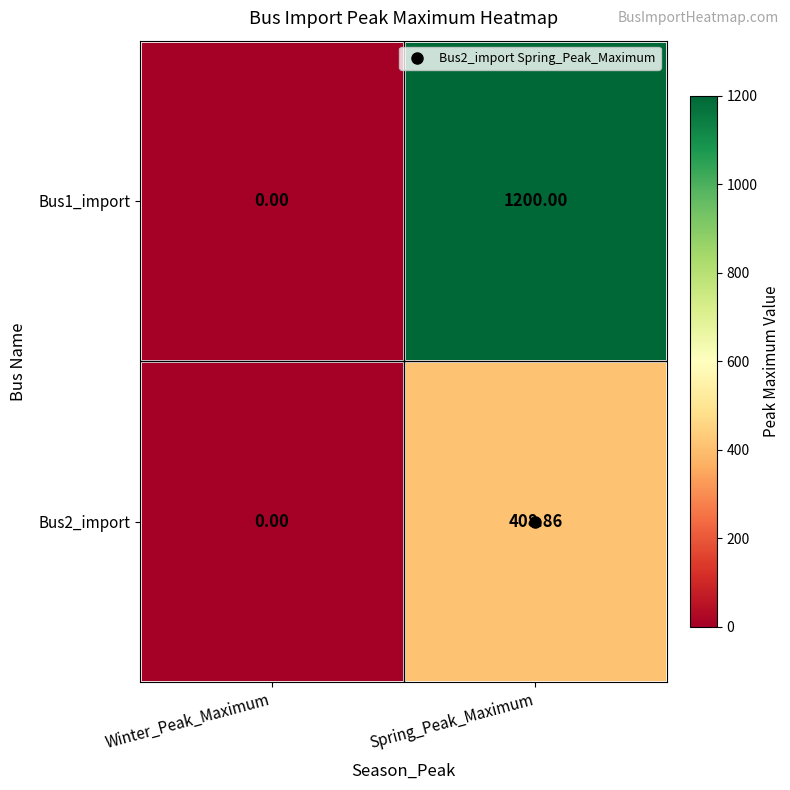

At which label does Bus1_import reach its peak?

Spring_Peak_Maximum